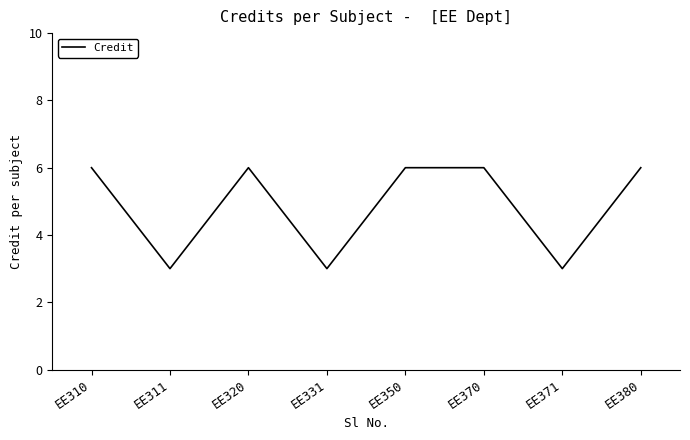

What is the sum of all values?

39